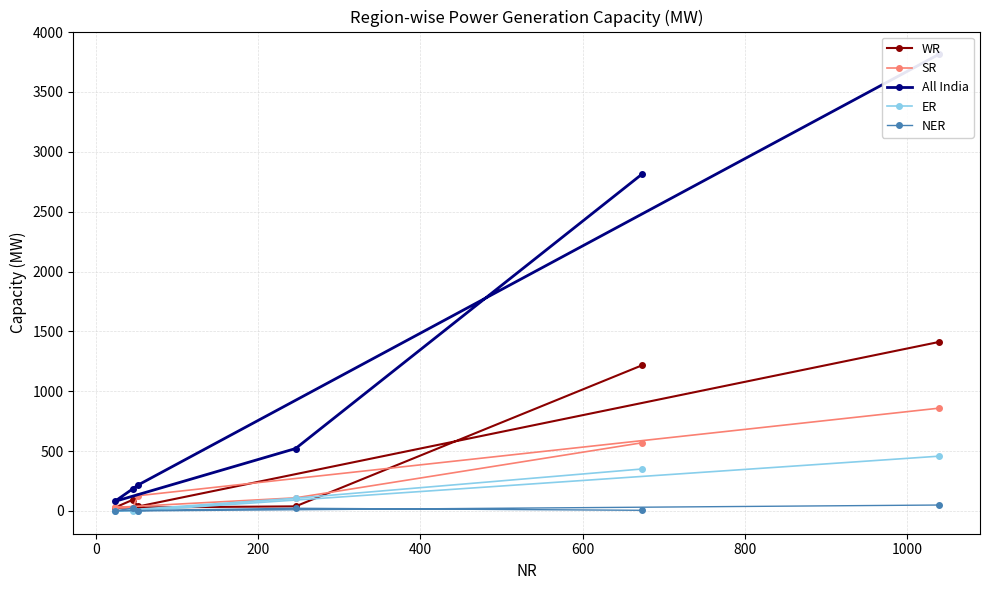

Reading left to right, list all the values displayed in this chart.

WR: 1216	38	27	92	37	1411
SR: 569	109	29	25	127	858
All India: 2813	521	79	183	217	3814
ER: 350	106	0	0	1	457
NER: 5	22	0	22	0	49